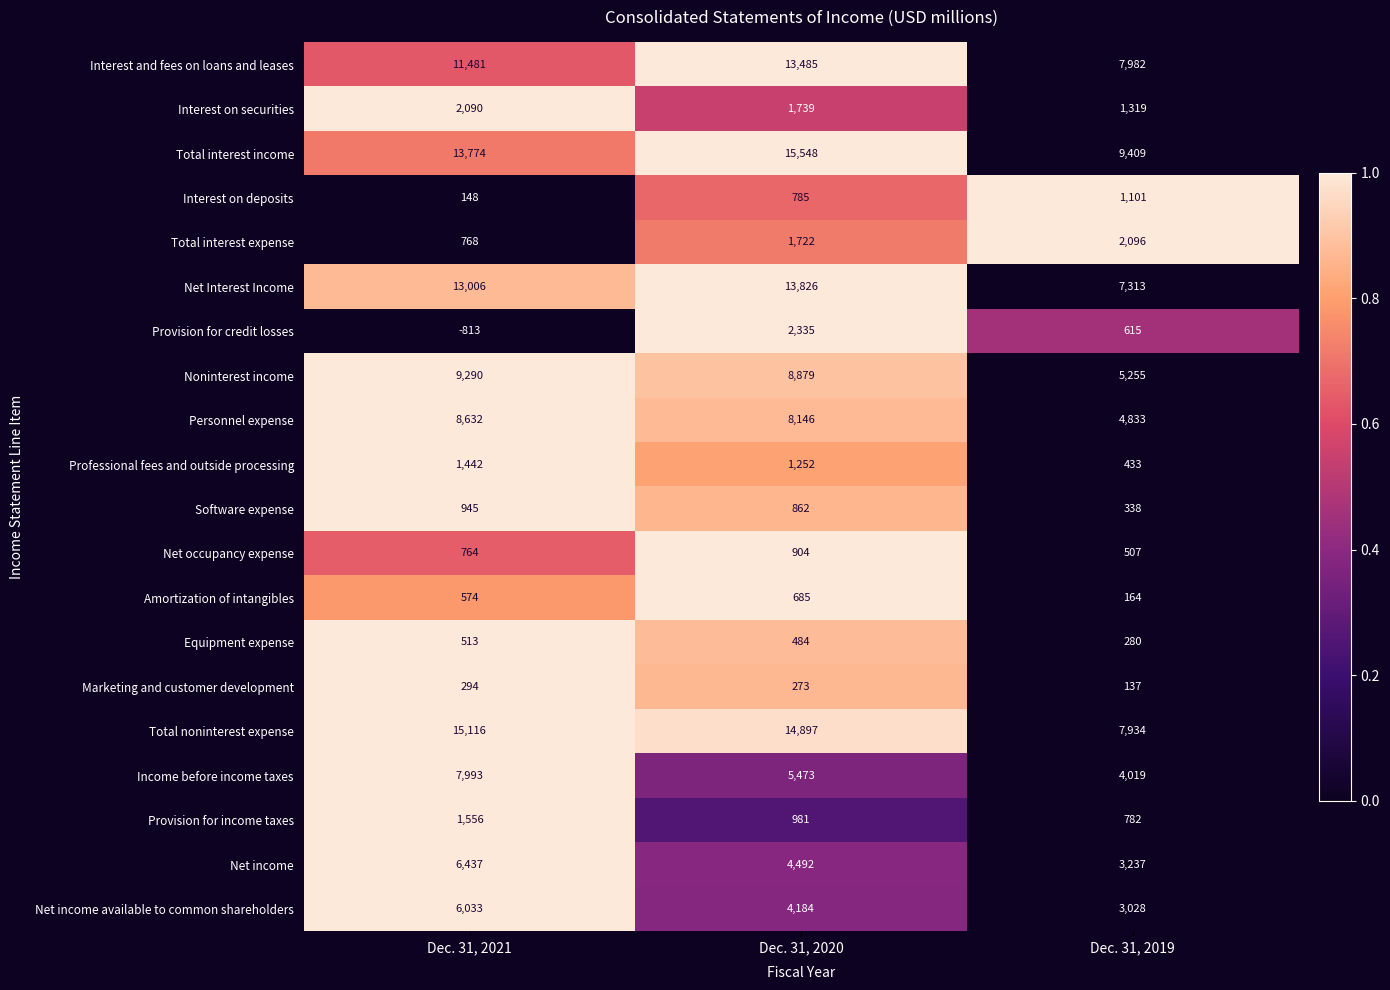

What is the sum of the Interest on deposits values at Dec. 31, 2020 and Dec. 31, 2019?

1886